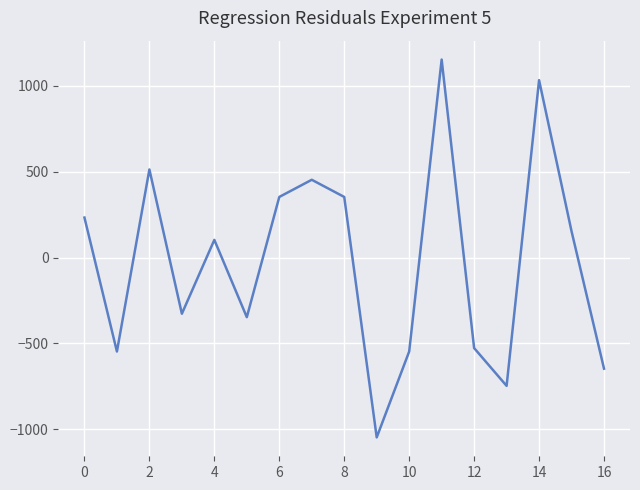

What is the maximum value shown in the chart?

1152.9